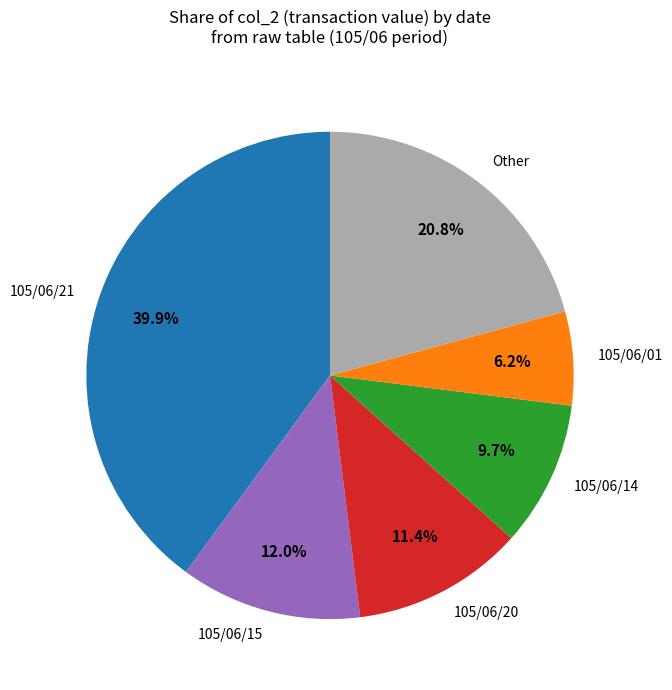

What is the smallest slice in the pie chart?

105/06/01